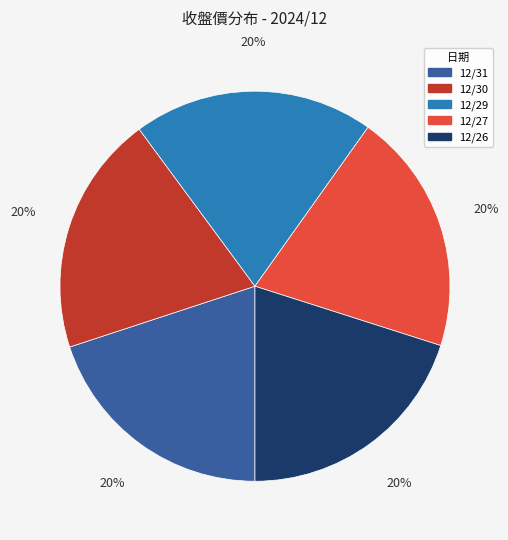

To the nearest percent, what is the average slice percentage?

20%